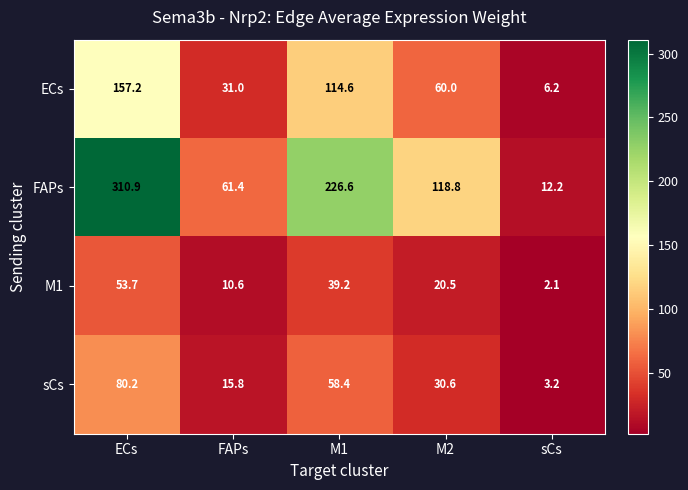

Count the number of categories in the chart.

5